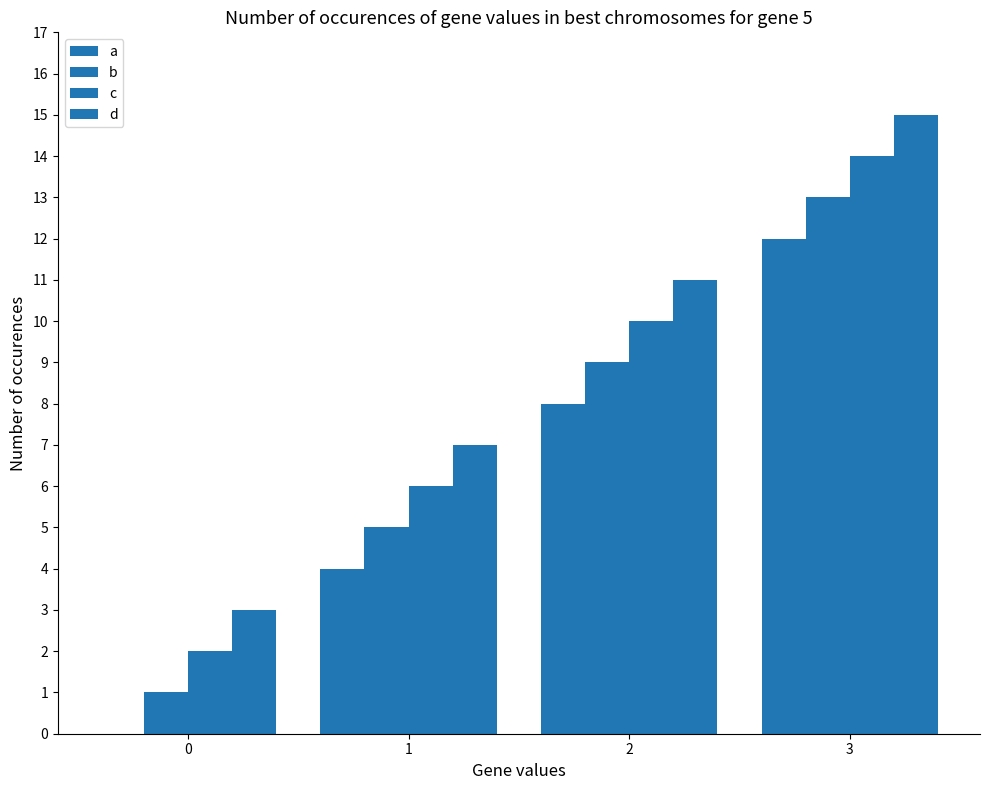

At 0, list the series in order from largest to smallest.

d, c, b, a